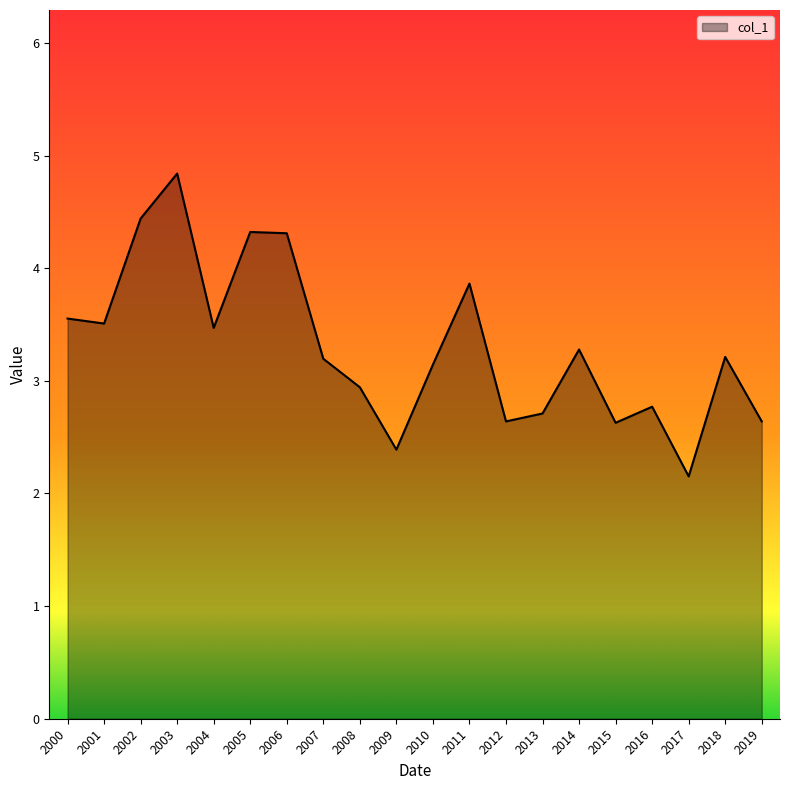

What is the difference between the values at 2001 and 2006?

0.8